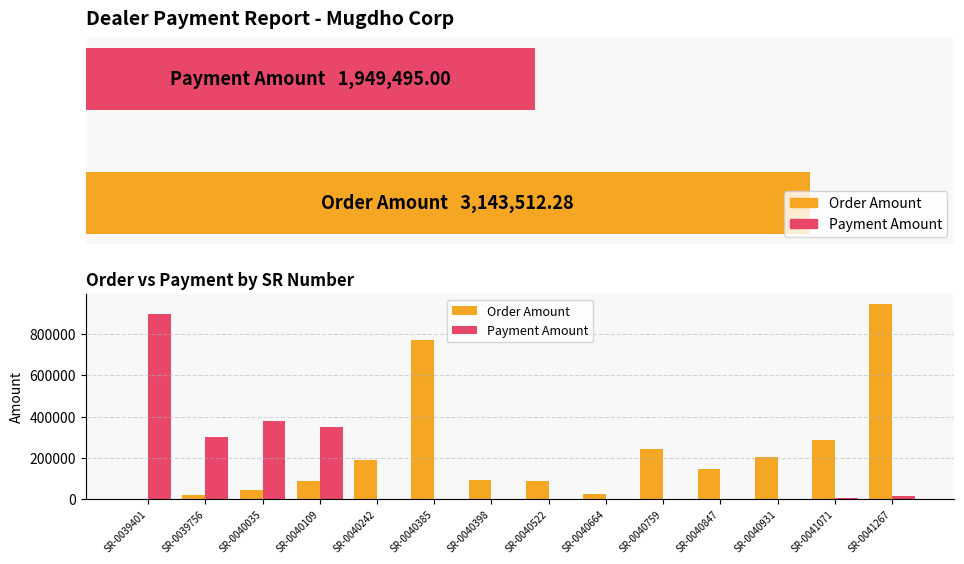

What is the total value across all series at SR-0040398?

90726.2